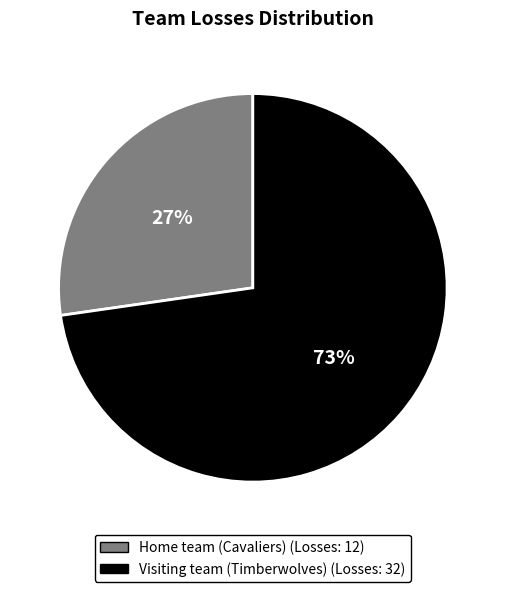

What percentage is the Home team (Cavaliers) slice, to the nearest percent?

27%